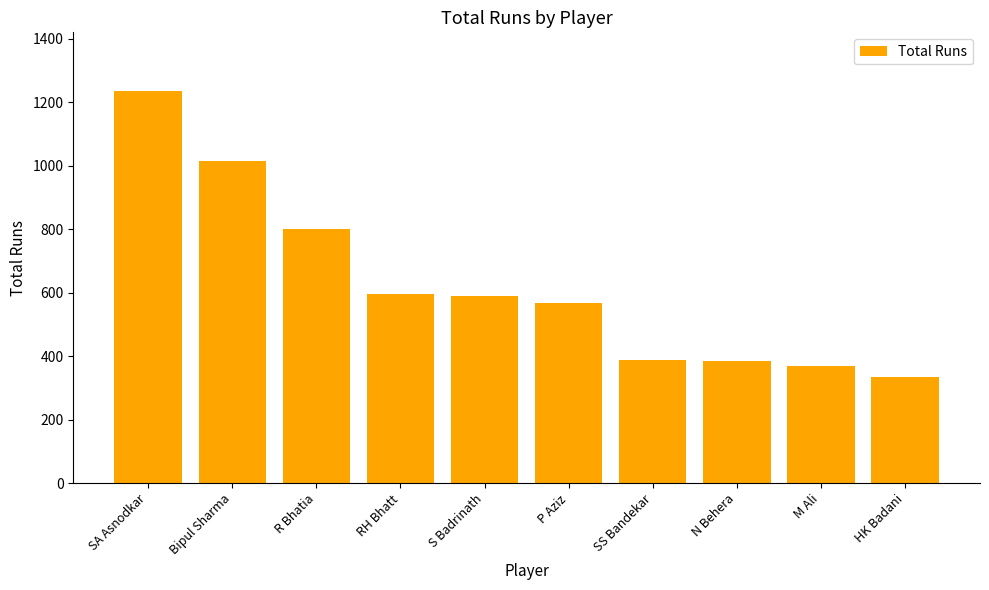

The value at N Behera is 383. True or false?

True